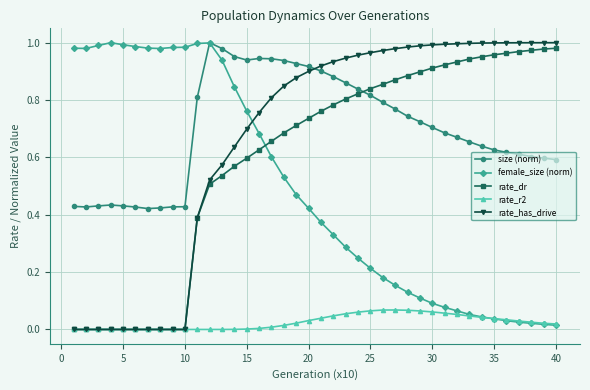

Which series ends up on top after the final intersection of size (norm) and rate_has_drive?

rate_has_drive